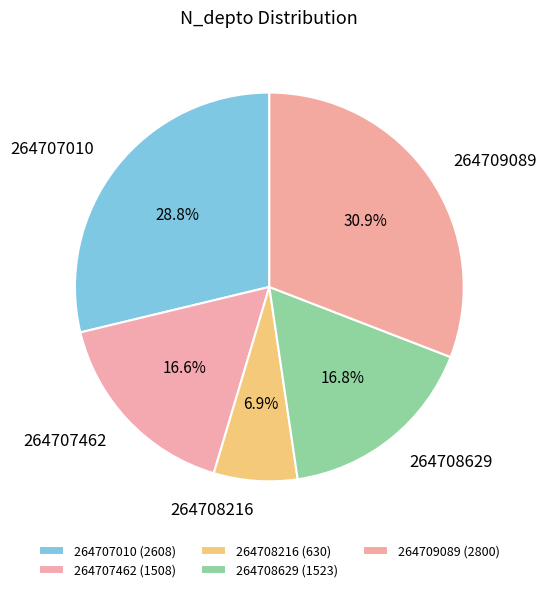

The 264709089 slice represents 31% of the pie. True or false?

True